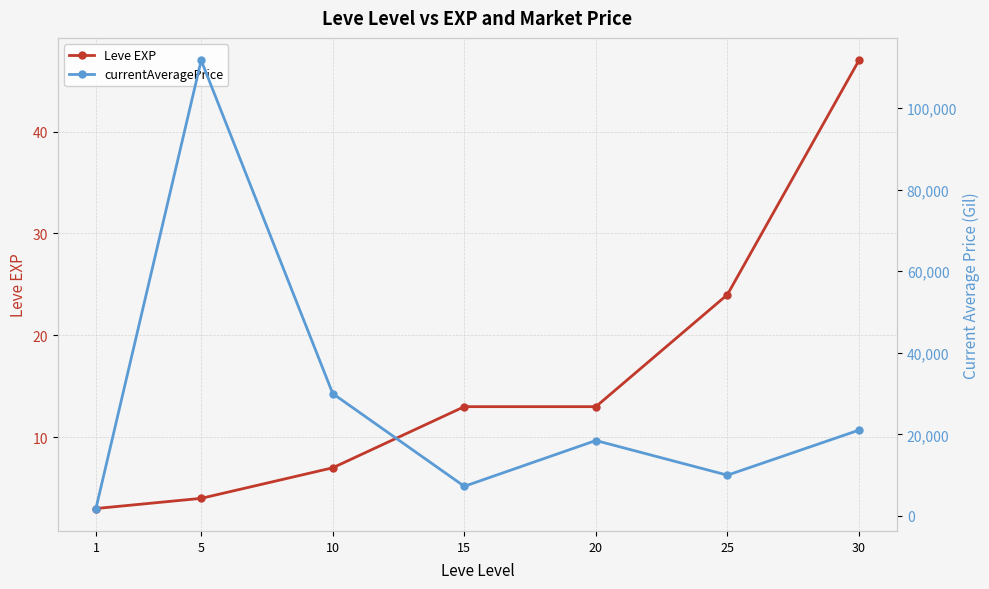

What is the maximum value shown in the chart?

111699